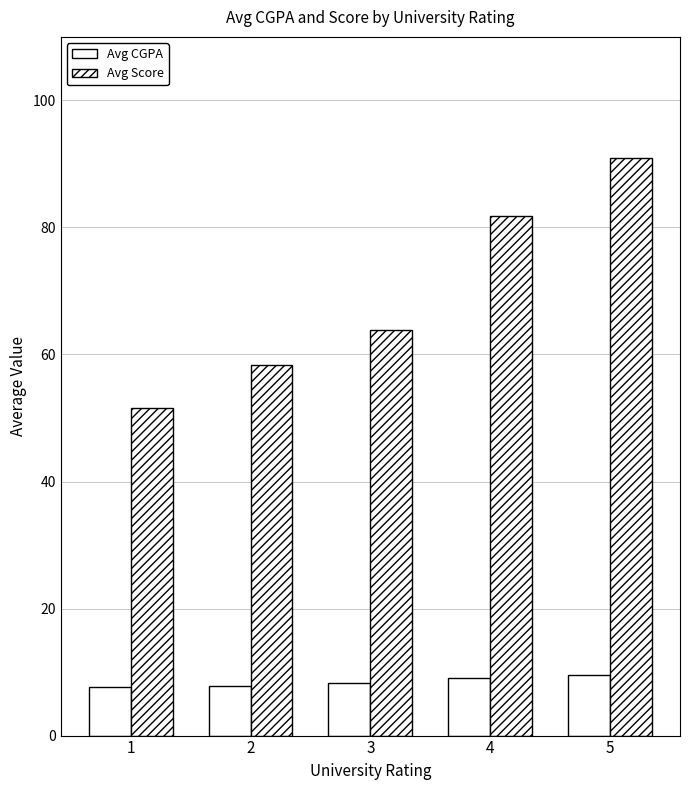

Is the value of Avg Score at 5 greater than the value of Avg CGPA at 2?

Yes